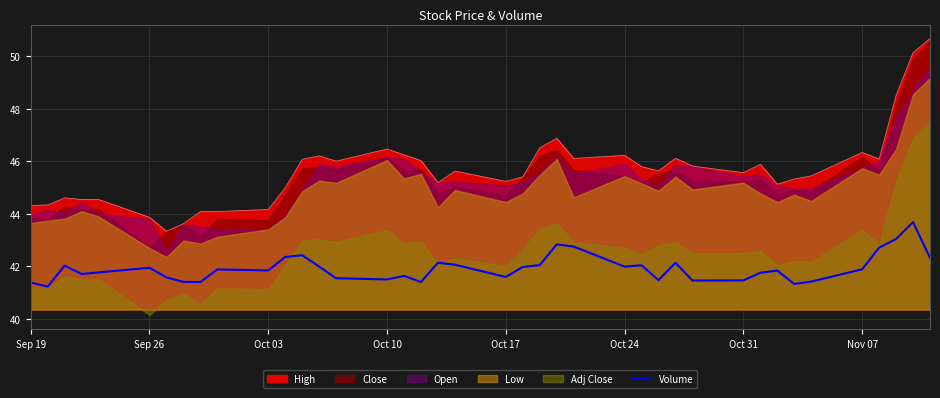

What is the highest value of the Volume series?

43.7